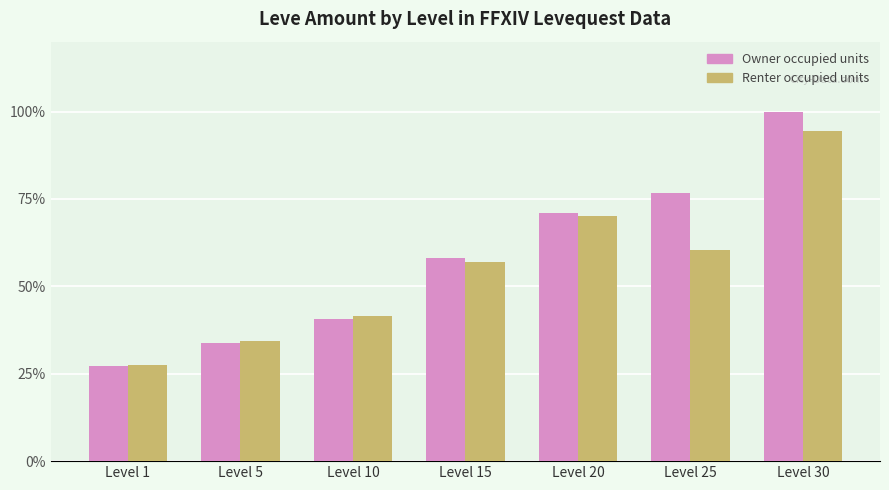

What is the average value of the Renter occupied units series?

55.1